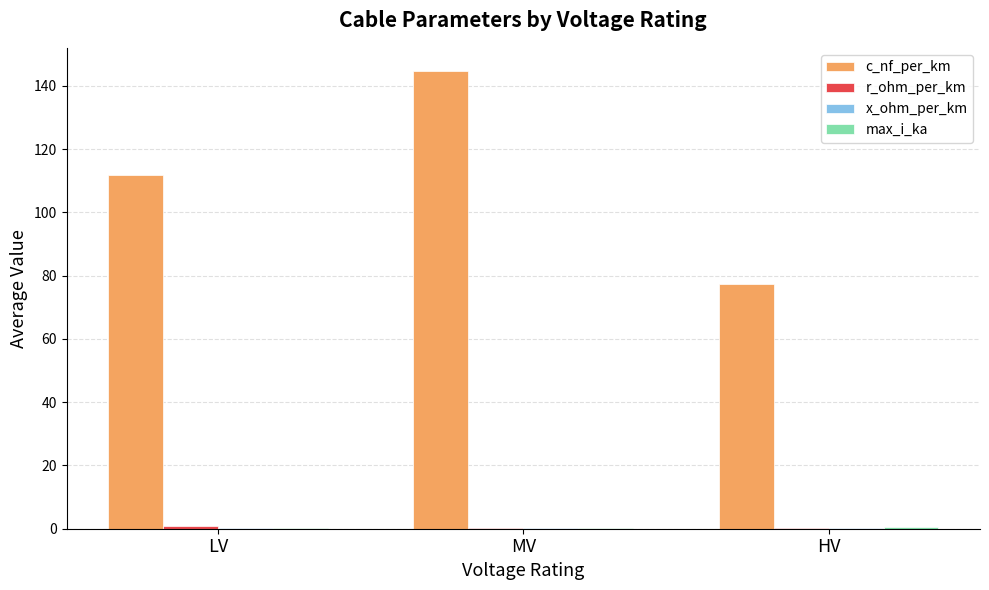

Which series changed the most between LV and MV?

c_nf_per_km